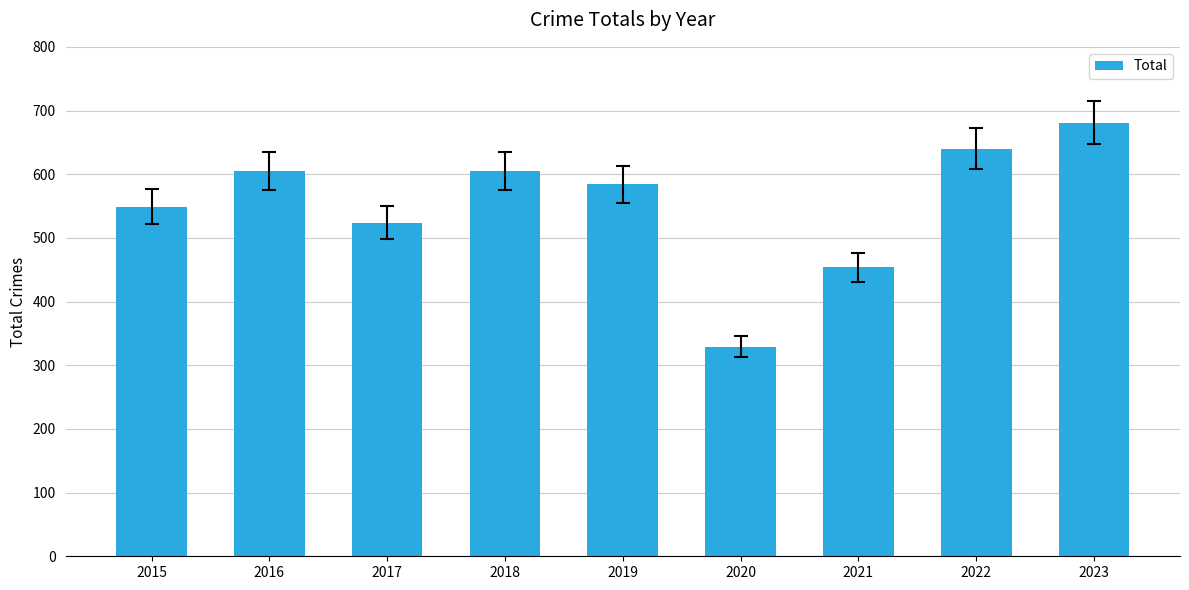

How many values are below 584?

4